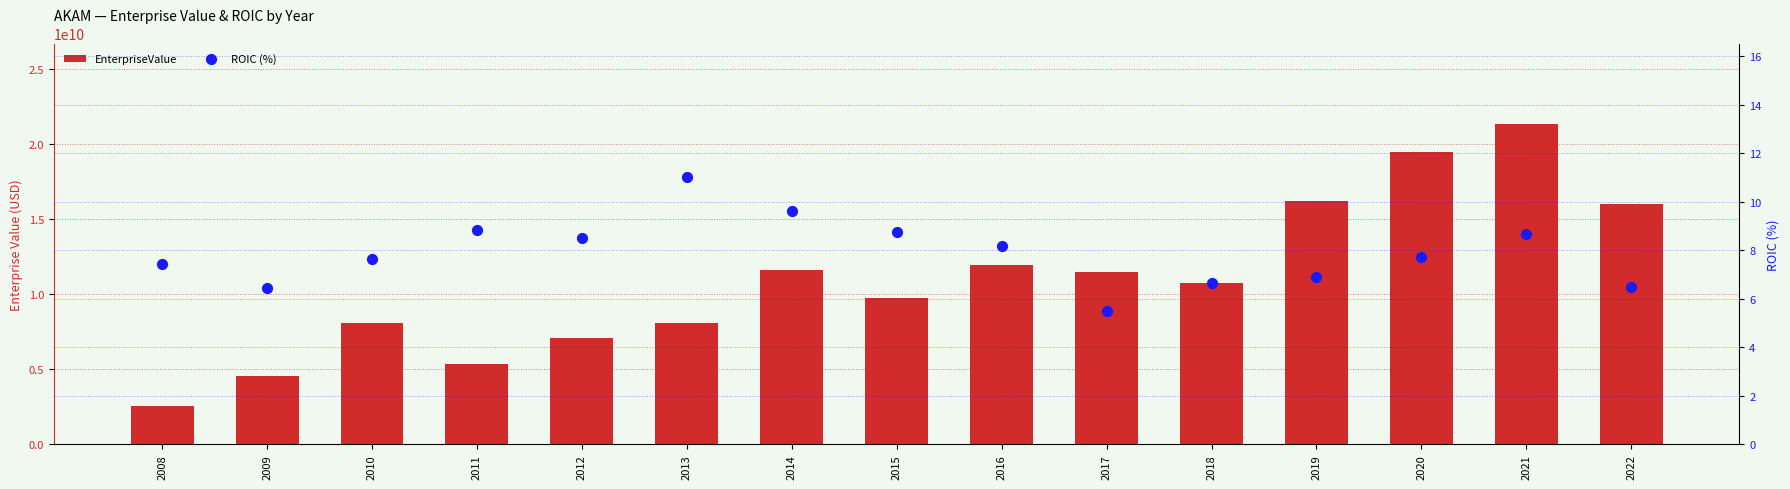

At which category is the sum across all series the highest?

2021